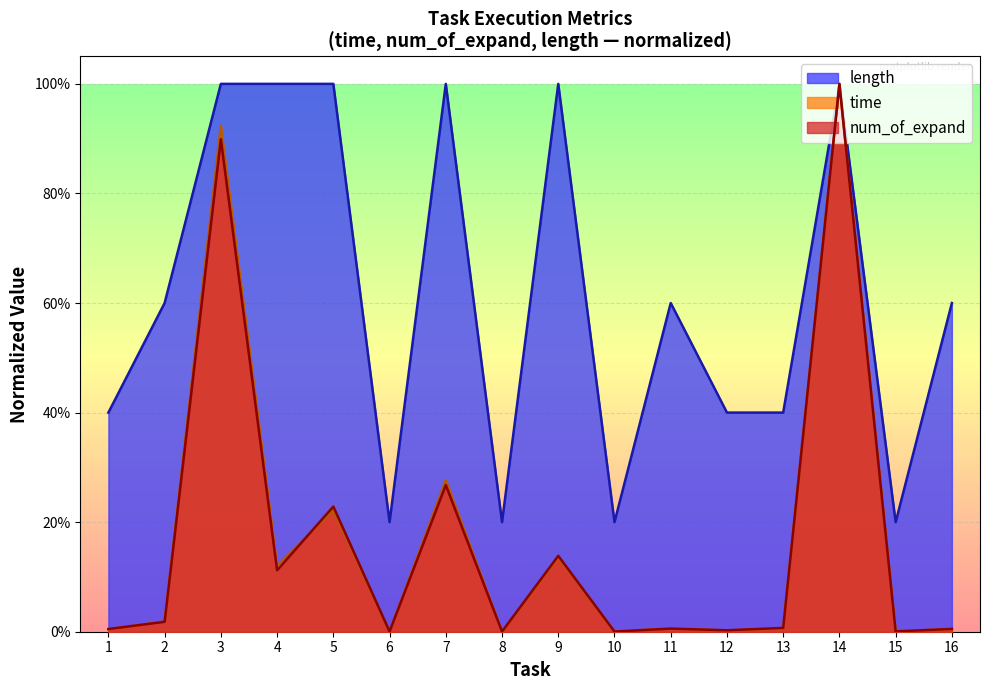

What is the value of the length point at the 7th from the left?

1.0